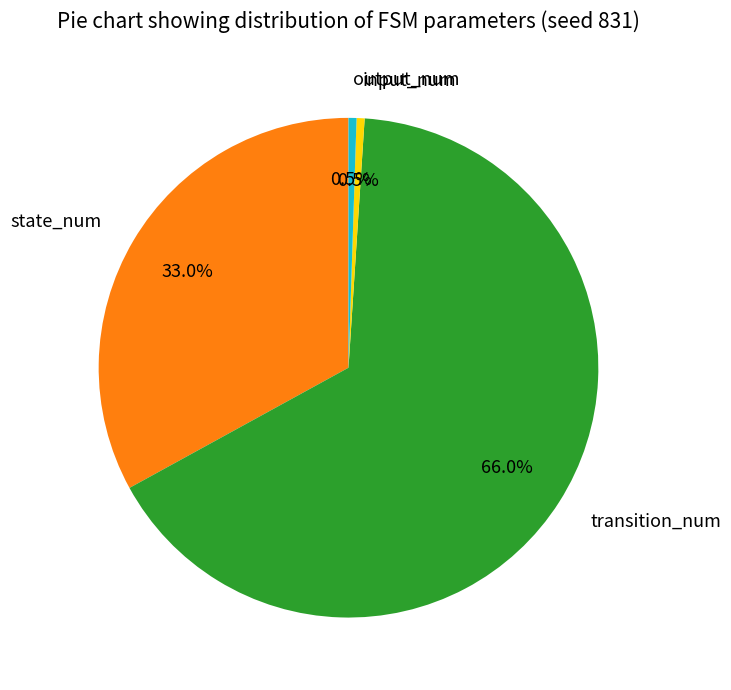

To the nearest percent, what portion does transition_num represent?

66%